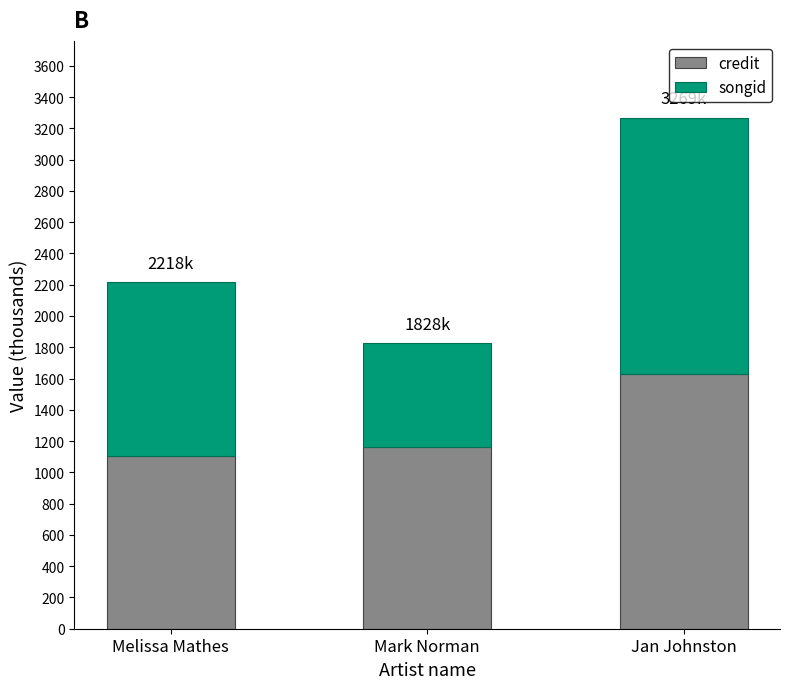

What is the difference between the credit values at Jan Johnston and Melissa Mathes?

523.1